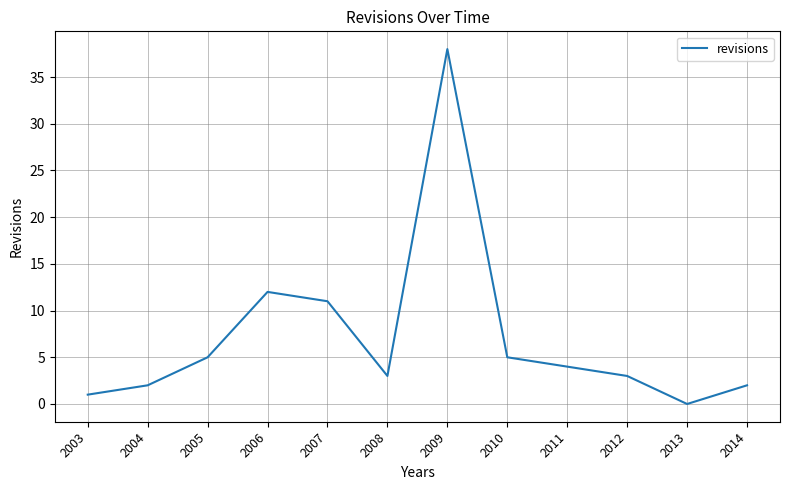

At which label is the value closest to 19?

2006